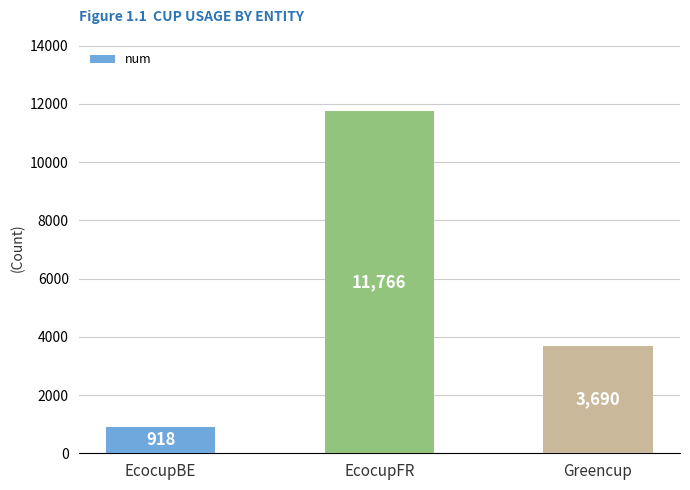

What is the label of the 3rd bar from the right?

EcocupBE